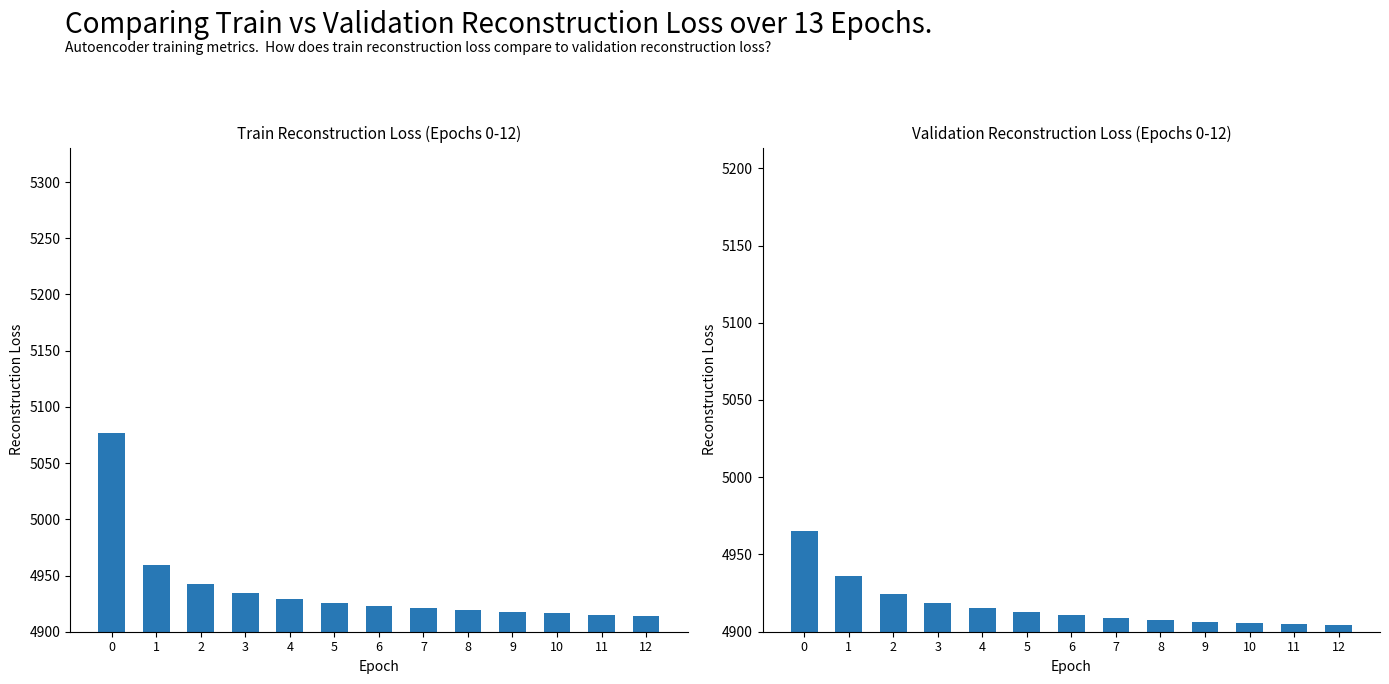

What is the difference between the highest and lowest values at 3?

15.4